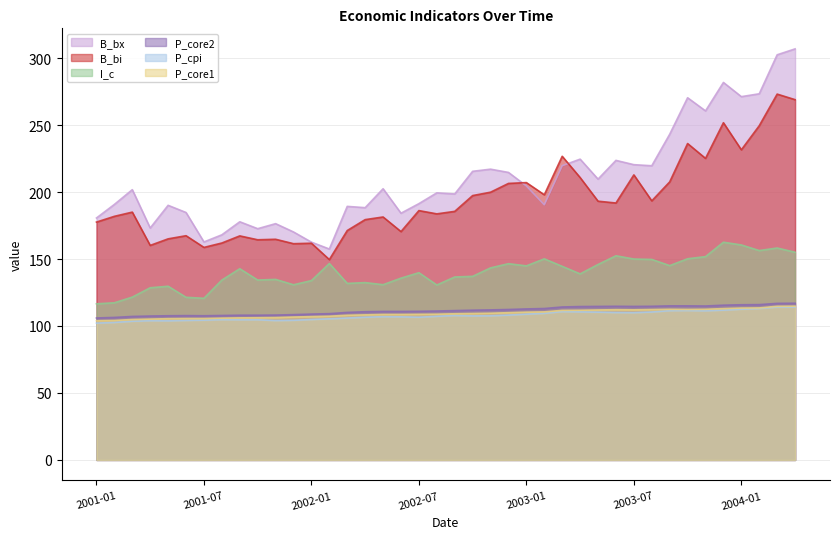

Is the value of P_cpi at 2002-10 greater than the value of P_core2 at 2001-02?

Yes